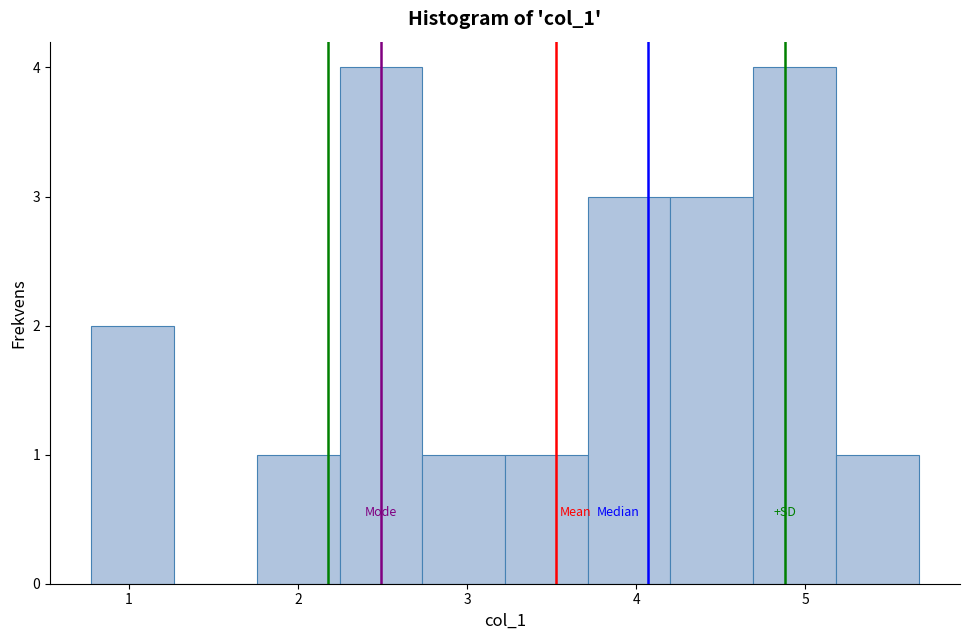

How tall is the bar that spans 3.7 to 4.2 on the x-axis? Neither the bar edges nor the heights are printed on the chart, so give them approximately, as read against the axes.

3